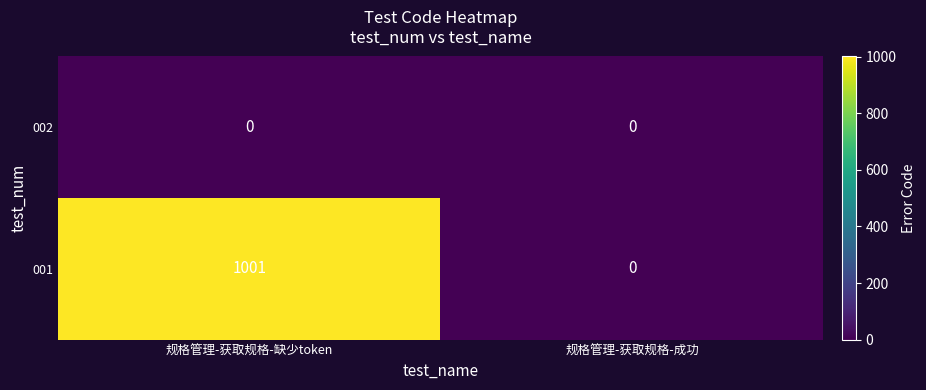

Count the number of data series in this chart.

2